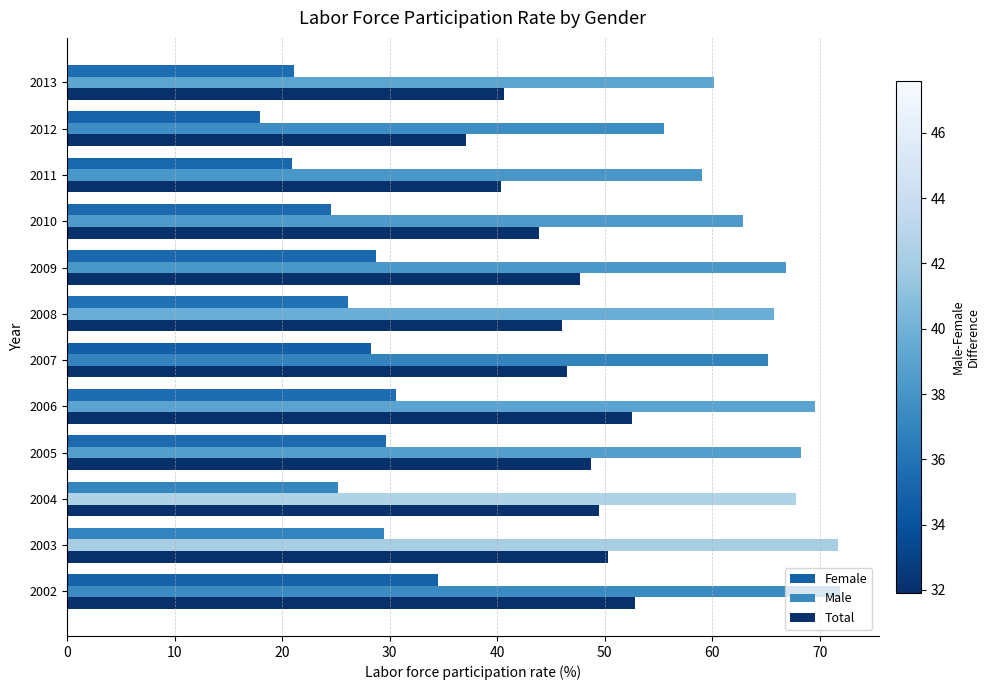

Which series has the widest spread of values?

Female